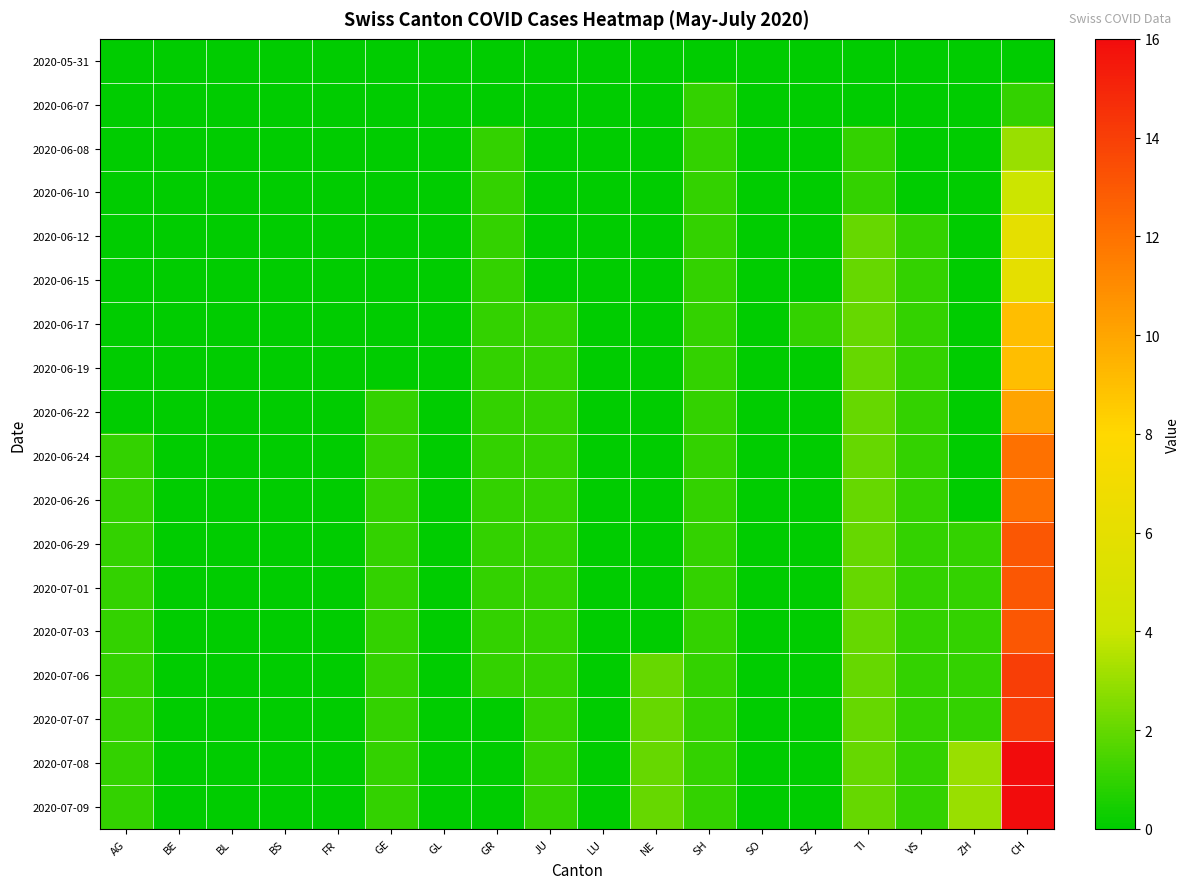

Reading left to right, list all the values displayed in this chart.

2020-05-31: AG=0	BE=0	BL=0	BS=0	FR=0	GE=0	GL=0	GR=0	JU=0	LU=0	NE=0	SH=0	SO=0	SZ=0	TI=0	VS=0	ZH=0	CH=0
2020-06-07: AG=0	BE=0	BL=0	BS=0	FR=0	GE=0	GL=0	GR=0	JU=0	LU=0	NE=0	SH=1	SO=0	SZ=0	TI=0	VS=0	ZH=0	CH=1
2020-06-08: AG=0	BE=0	BL=0	BS=0	FR=0	GE=0	GL=0	GR=1	JU=0	LU=0	NE=0	SH=1	SO=0	SZ=0	TI=1	VS=0	ZH=0	CH=3
2020-06-10: AG=0	BE=0	BL=0	BS=0	FR=0	GE=0	GL=0	GR=1	JU=0	LU=0	NE=0	SH=1	SO=0	SZ=0	TI=1	VS=0	ZH=0	CH=4
2020-06-12: AG=0	BE=0	BL=0	BS=0	FR=0	GE=0	GL=0	GR=1	JU=0	LU=0	NE=0	SH=1	SO=0	SZ=0	TI=2	VS=1	ZH=0	CH=6
2020-06-15: AG=0	BE=0	BL=0	BS=0	FR=0	GE=0	GL=0	GR=1	JU=0	LU=0	NE=0	SH=1	SO=0	SZ=0	TI=2	VS=1	ZH=0	CH=6
2020-06-17: AG=0	BE=0	BL=0	BS=0	FR=0	GE=0	GL=0	GR=1	JU=1	LU=0	NE=0	SH=1	SO=0	SZ=1	TI=2	VS=1	ZH=0	CH=9
2020-06-19: AG=0	BE=0	BL=0	BS=0	FR=0	GE=0	GL=0	GR=1	JU=1	LU=0	NE=0	SH=1	SO=0	SZ=0	TI=2	VS=1	ZH=0	CH=9
2020-06-22: AG=0	BE=0	BL=0	BS=0	FR=0	GE=1	GL=0	GR=1	JU=1	LU=0	NE=0	SH=1	SO=0	SZ=0	TI=2	VS=1	ZH=0	CH=10
2020-06-24: AG=1	BE=0	BL=0	BS=0	FR=0	GE=1	GL=0	GR=1	JU=1	LU=0	NE=0	SH=1	SO=0	SZ=0	TI=2	VS=1	ZH=0	CH=12
2020-06-26: AG=1	BE=0	BL=0	BS=0	FR=0	GE=1	GL=0	GR=1	JU=1	LU=0	NE=0	SH=1	SO=0	SZ=0	TI=2	VS=1	ZH=0	CH=12
2020-06-29: AG=1	BE=0	BL=0	BS=0	FR=0	GE=1	GL=0	GR=1	JU=1	LU=0	NE=0	SH=1	SO=0	SZ=0	TI=2	VS=1	ZH=1	CH=13
2020-07-01: AG=1	BE=0	BL=0	BS=0	FR=0	GE=1	GL=0	GR=1	JU=1	LU=0	NE=0	SH=1	SO=0	SZ=0	TI=2	VS=1	ZH=1	CH=13
2020-07-03: AG=1	BE=0	BL=0	BS=0	FR=0	GE=1	GL=0	GR=1	JU=1	LU=0	NE=0	SH=1	SO=0	SZ=0	TI=2	VS=1	ZH=1	CH=13
2020-07-06: AG=1	BE=0	BL=0	BS=0	FR=0	GE=1	GL=0	GR=1	JU=1	LU=0	NE=2	SH=1	SO=0	SZ=0	TI=2	VS=1	ZH=1	CH=14
2020-07-07: AG=1	BE=0	BL=0	BS=0	FR=0	GE=1	GL=0	GR=0	JU=1	LU=0	NE=2	SH=1	SO=0	SZ=0	TI=2	VS=1	ZH=1	CH=14
2020-07-08: AG=1	BE=0	BL=0	BS=0	FR=0	GE=1	GL=0	GR=0	JU=1	LU=0	NE=2	SH=1	SO=0	SZ=0	TI=2	VS=1	ZH=3	CH=16
2020-07-09: AG=1	BE=0	BL=0	BS=0	FR=0	GE=1	GL=0	GR=0	JU=1	LU=0	NE=2	SH=1	SO=0	SZ=0	TI=2	VS=1	ZH=3	CH=16